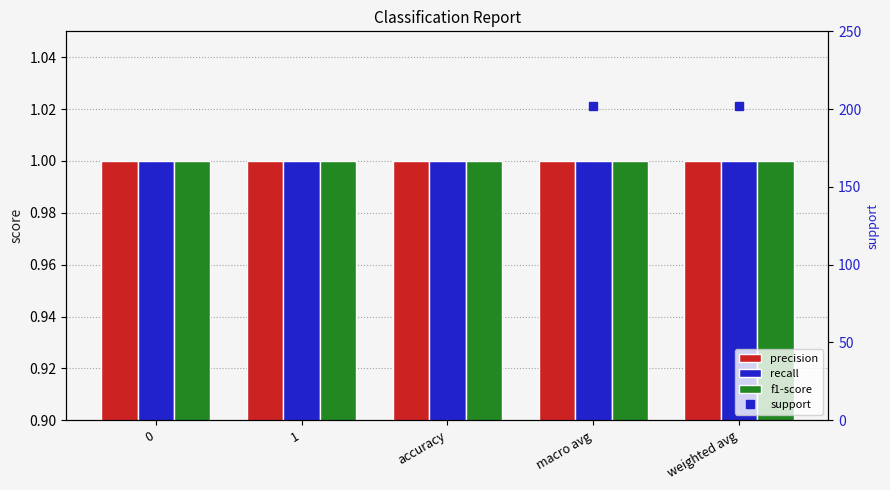

Does the chart contain stacked bars?

No